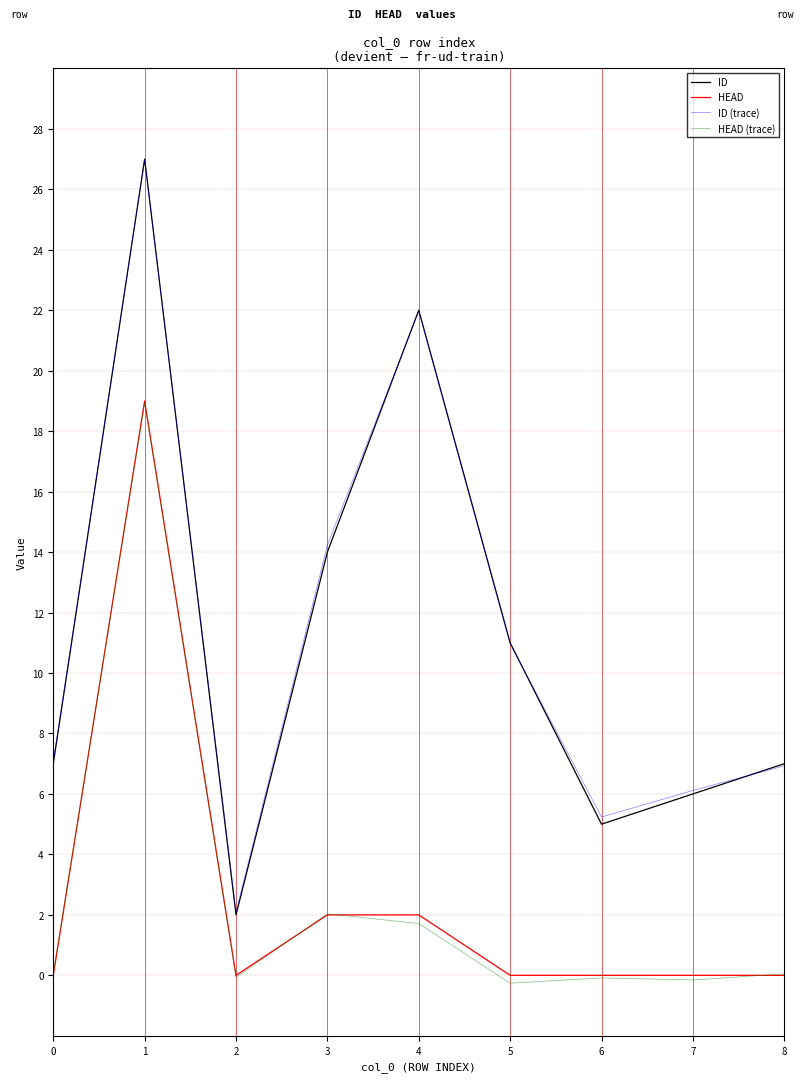

Is it true that HEAD equals -11.4 at 0?

False